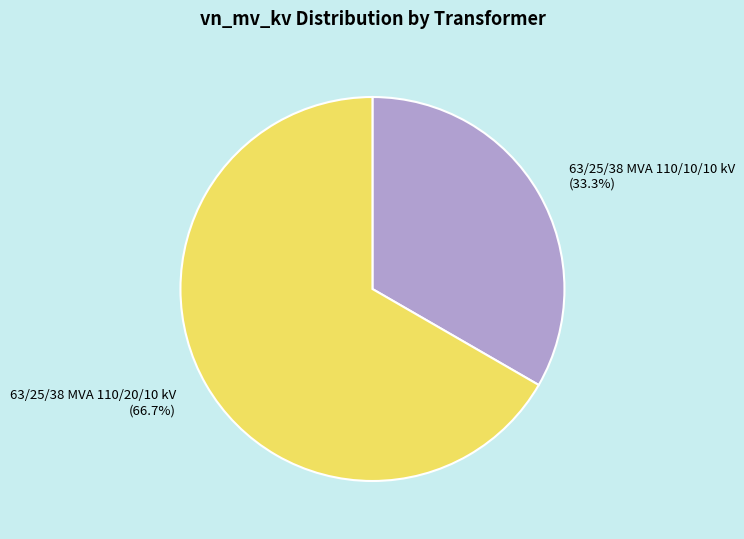

Between 63/25/38 MVA 110/20/10 kV and 63/25/38 MVA 110/10/10 kV, which is larger?

63/25/38 MVA 110/20/10 kV